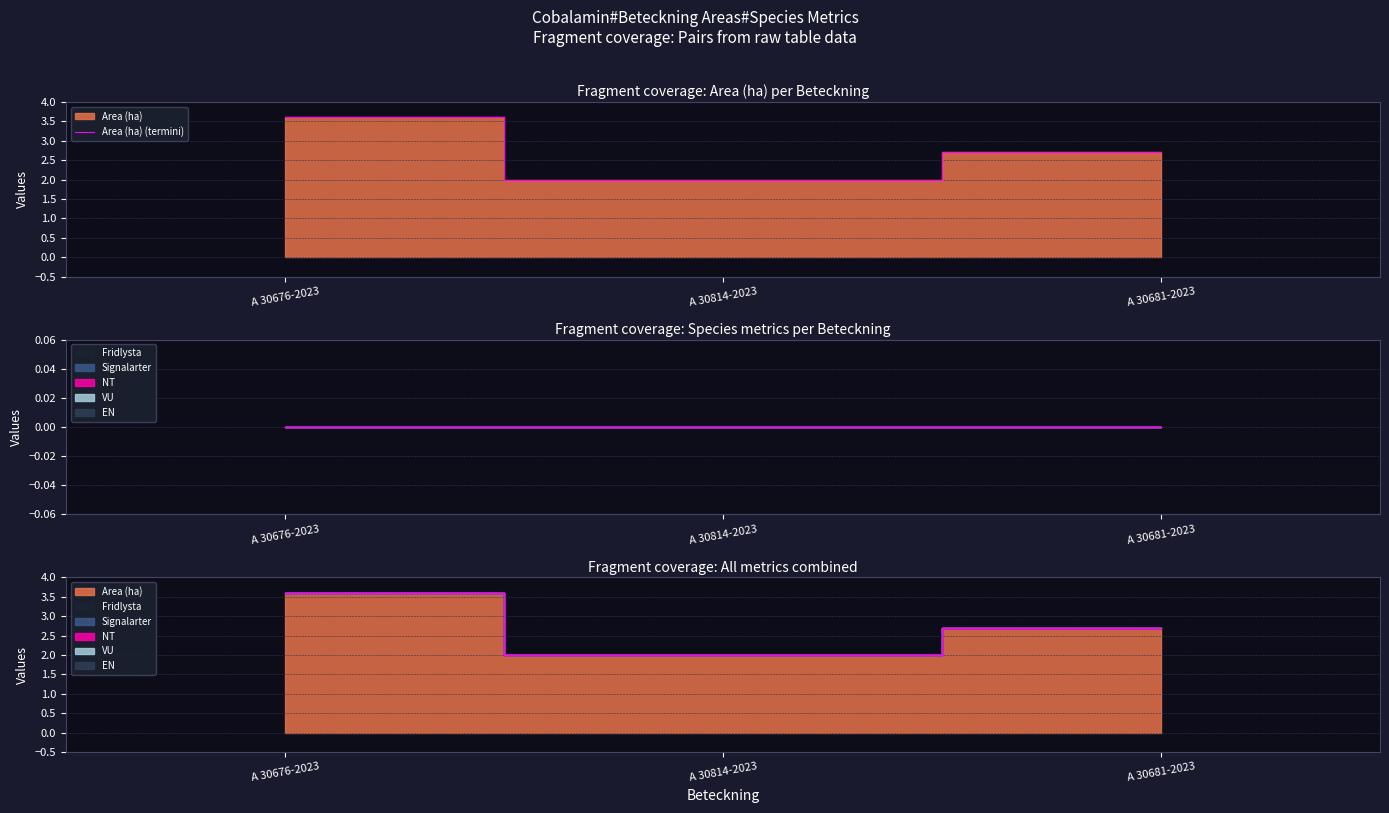

What is the value of the 3rd point from the left?

2.7